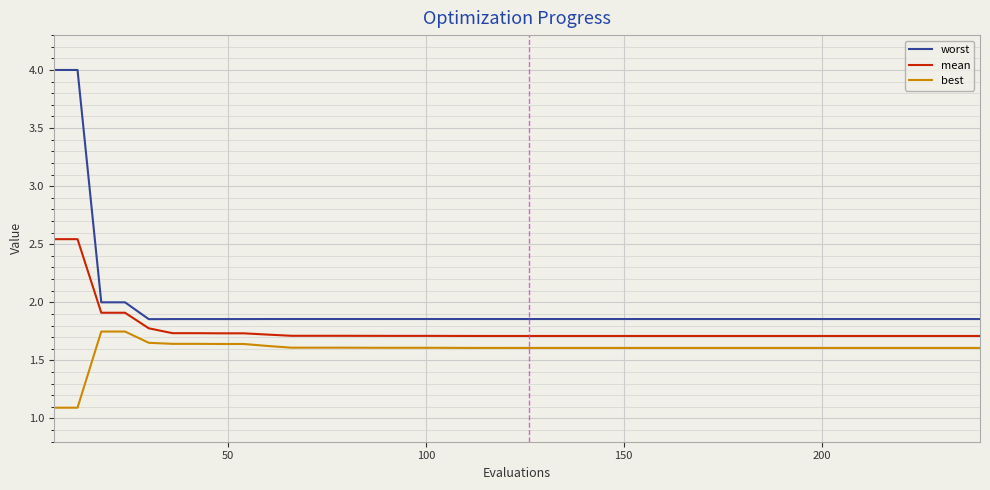

Which series has the widest spread of values?

worst